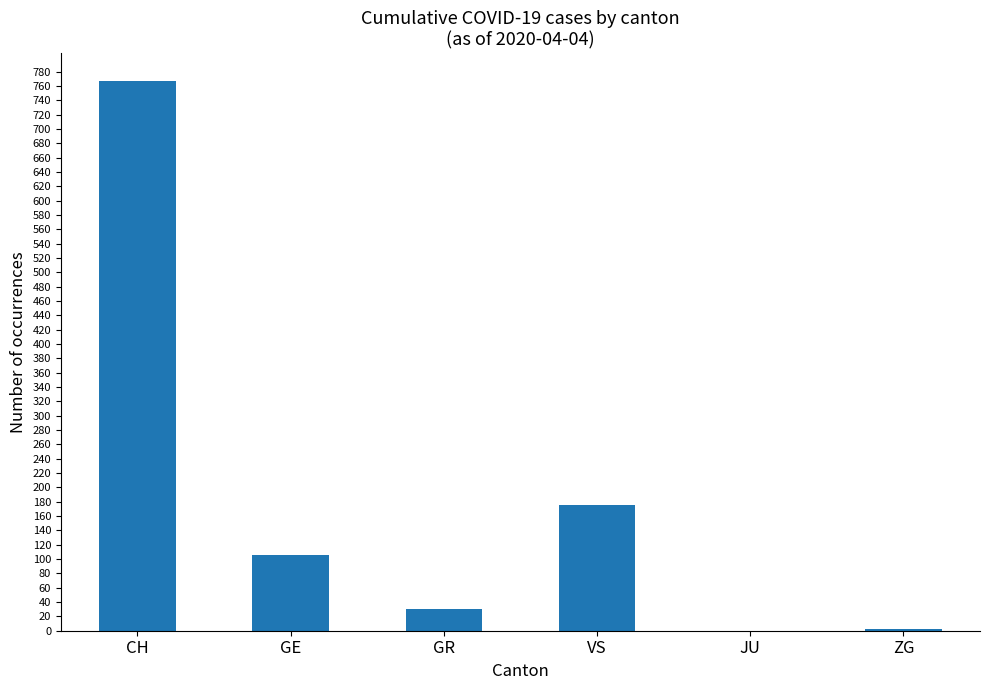

What is the maximum value shown in the chart?

767